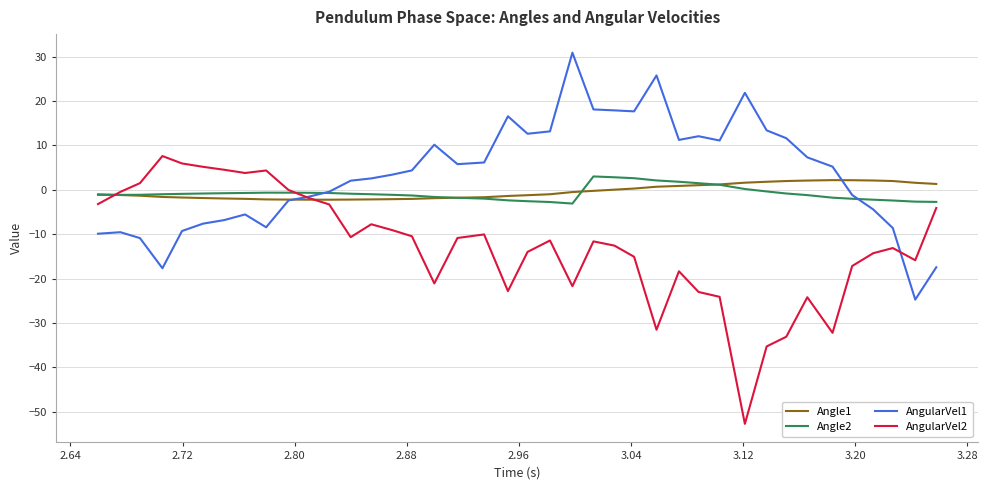

Is this an area chart (filled region under the line)?

No